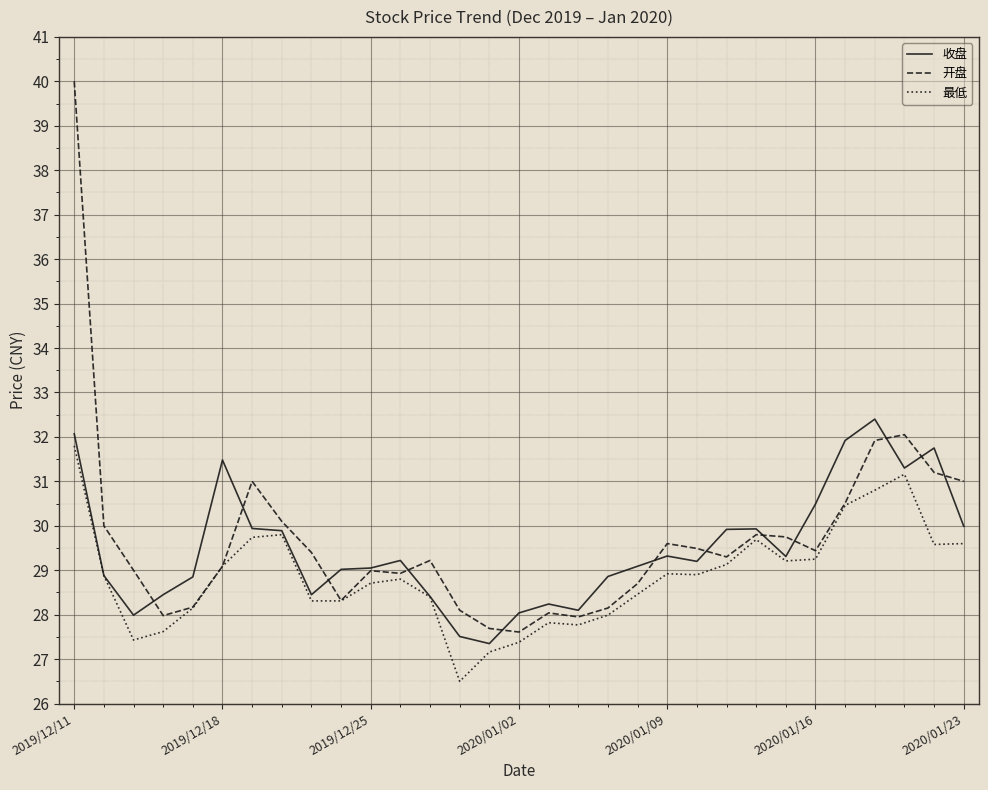

What is the minimum value shown in the chart?

26.5